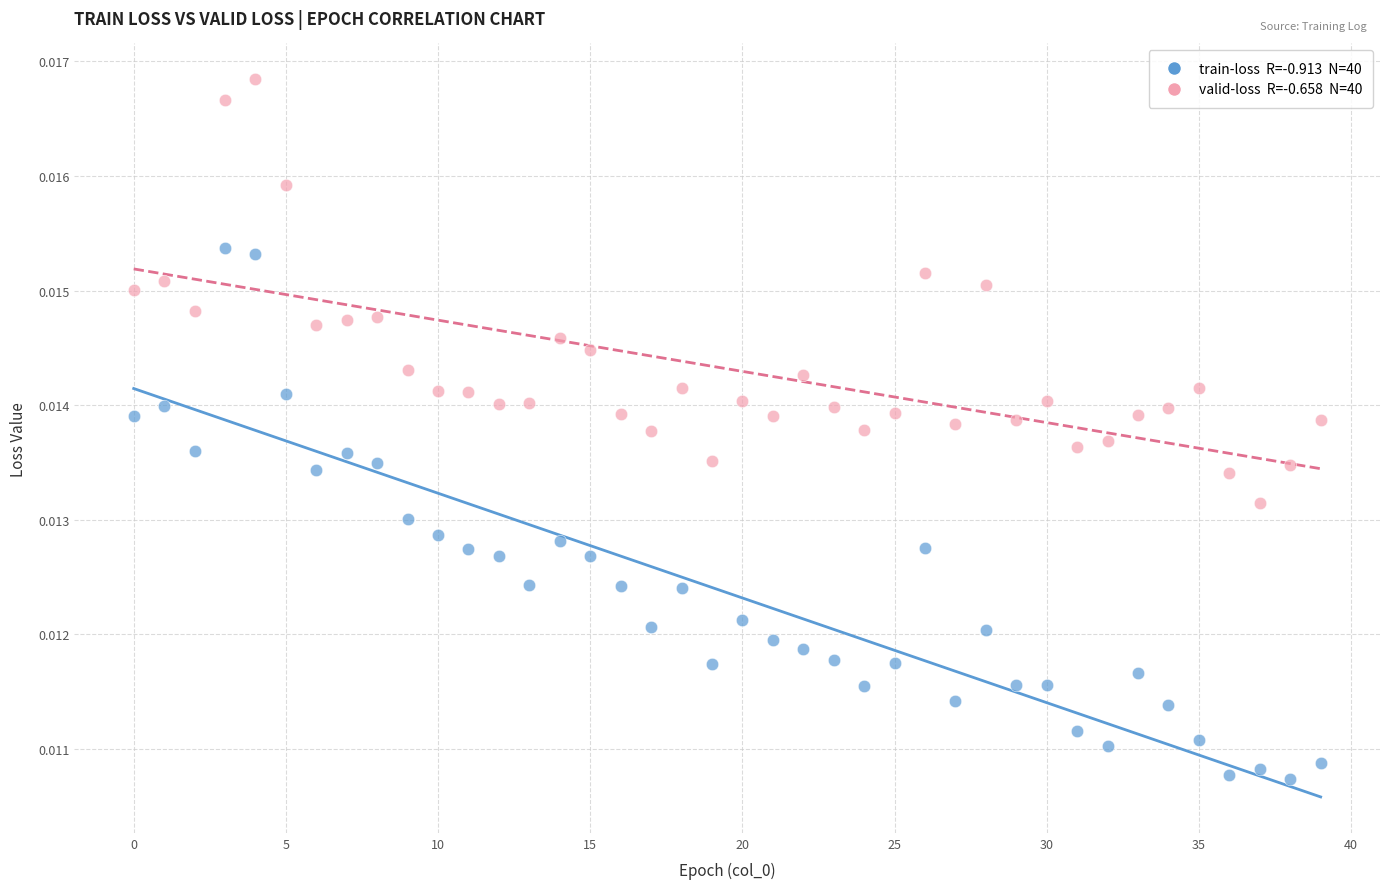

Count the number of points in this scatter plot.

80